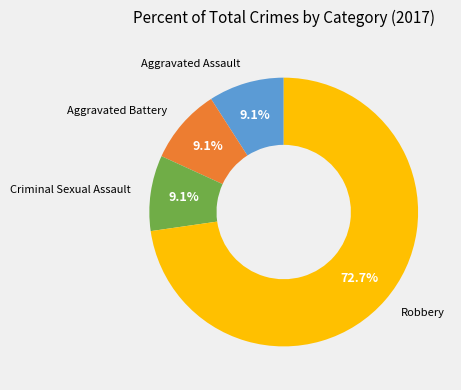

Is Robbery the majority of the pie?

Yes